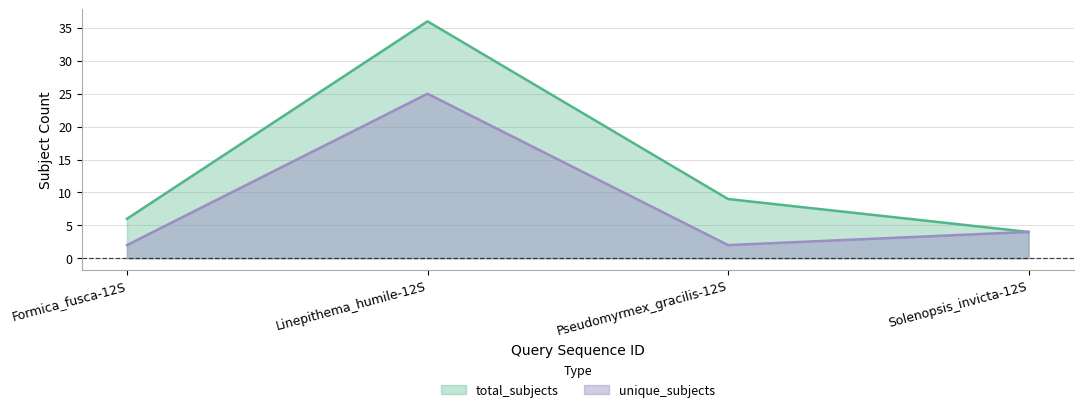

What is the approximate value of total_subjects at Formica_fusca-12S?

6